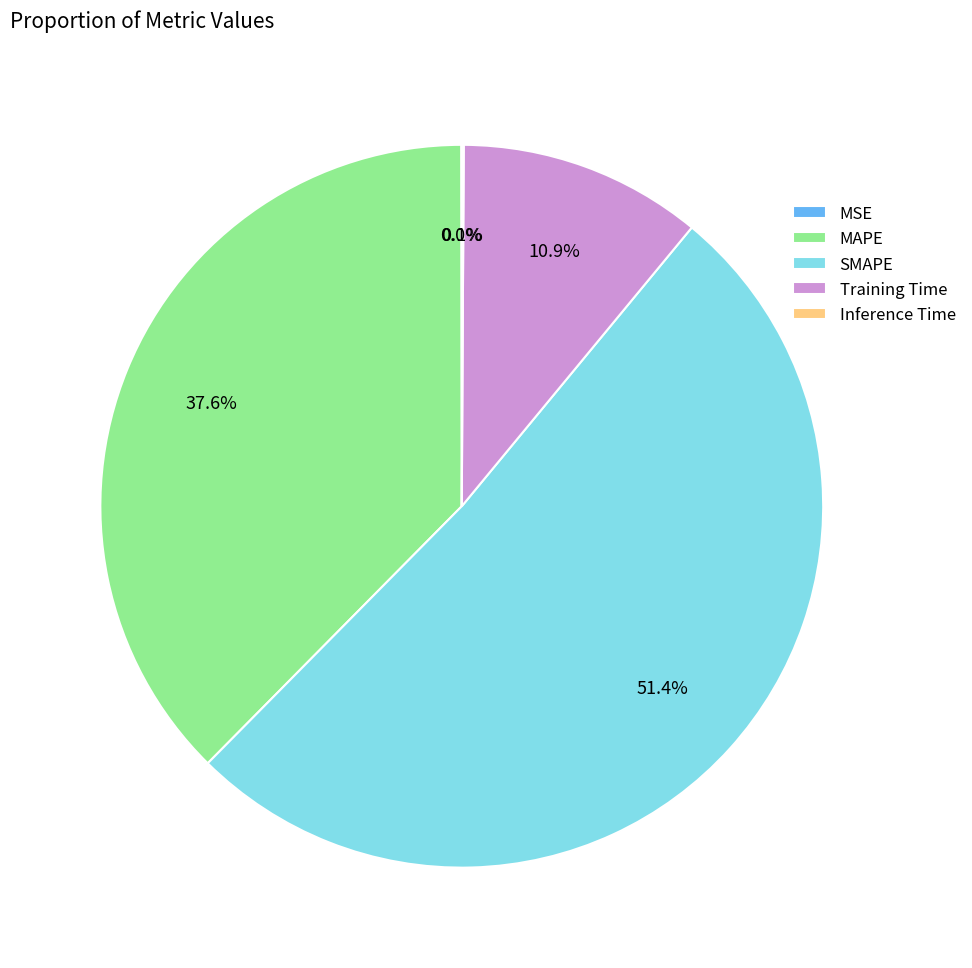

The MAPE slice represents 38% of the pie. True or false?

True